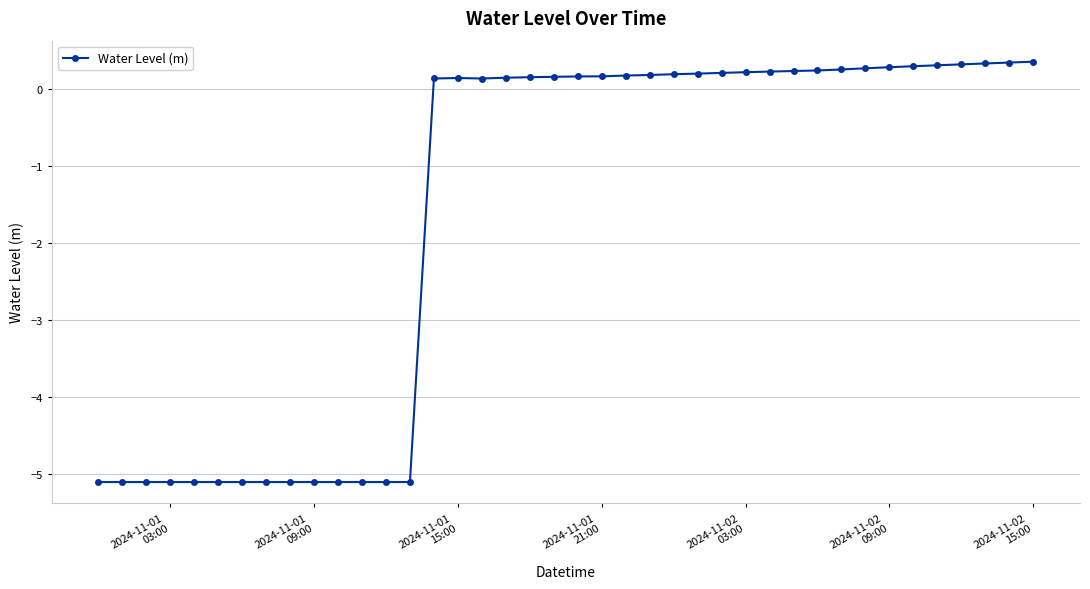

What is the minimum value shown in the chart?

-5.1